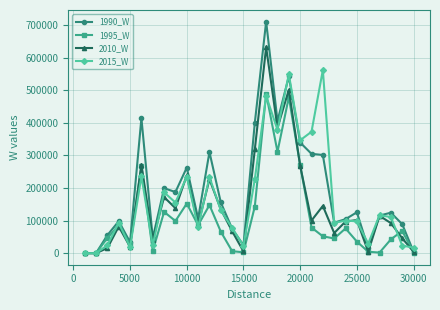

How many distinct data groups are displayed?

4